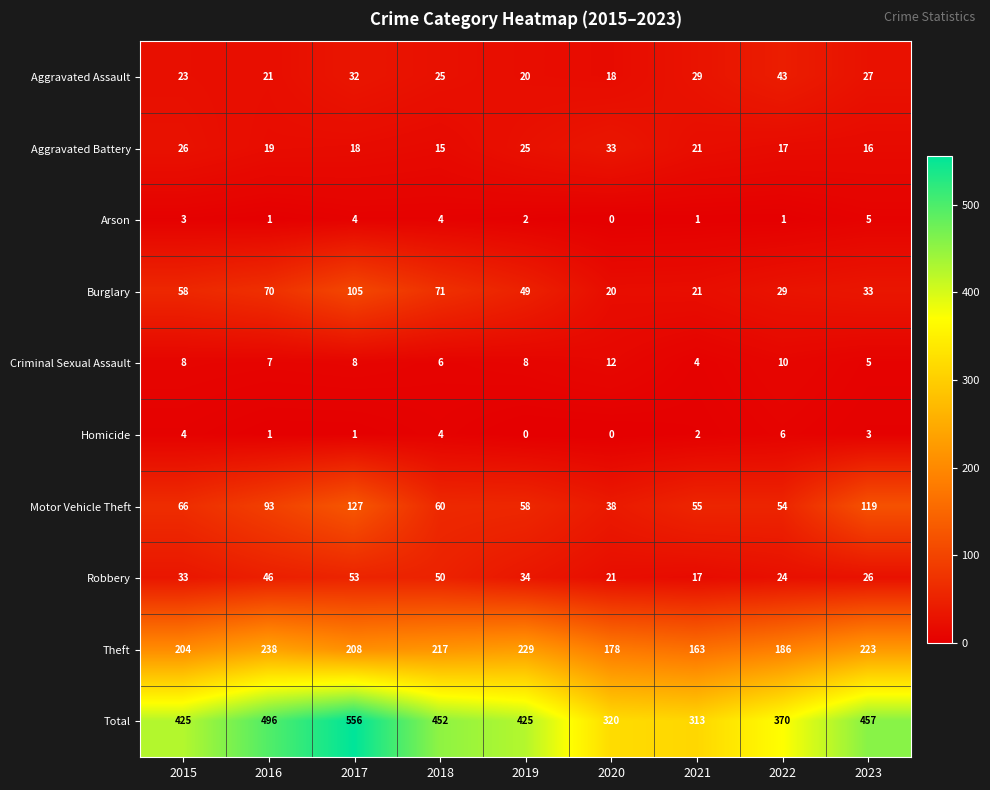

Between 2015 and 2018, which series saw the biggest shift?

Total